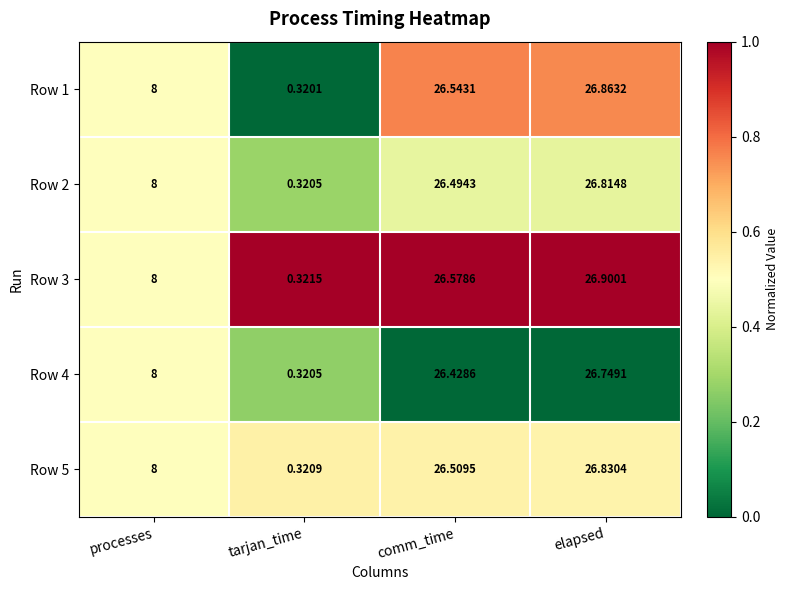

Where is Row 4 nearest to the value 13?

processes